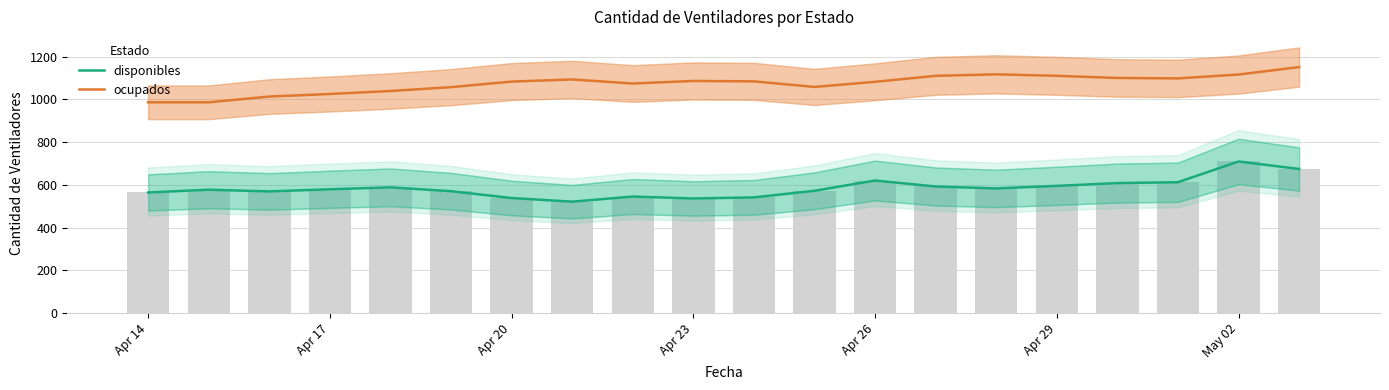

What is the total value across all series at Apr 29?

1705